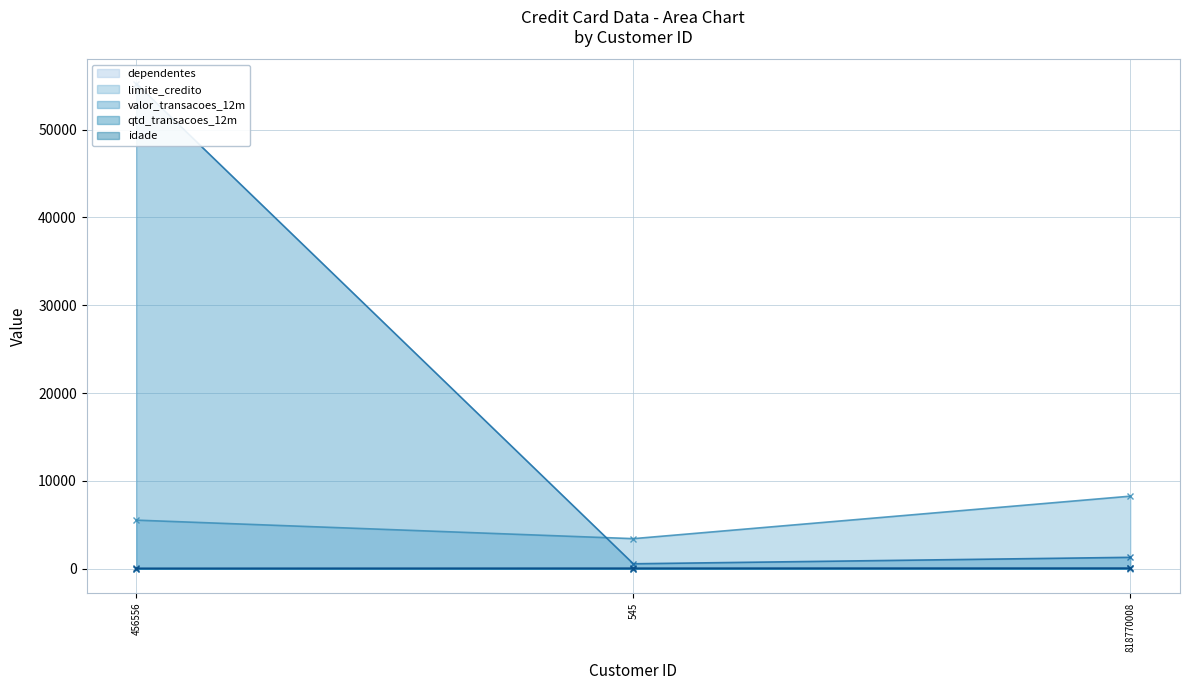

Does the chart display data point markers on the line(s)?

Yes